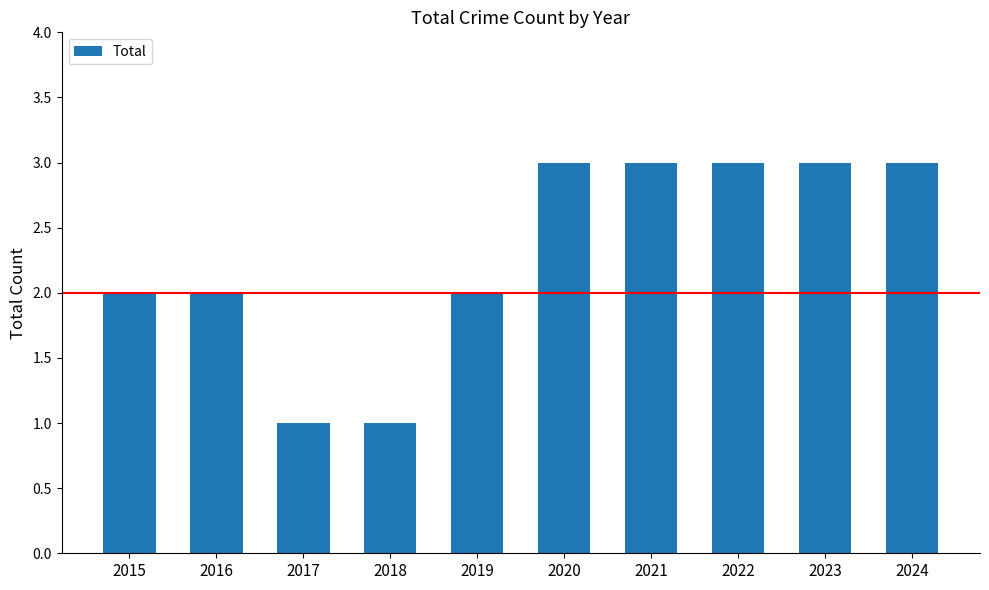

True or false: the data shows 5 at 2022.

False